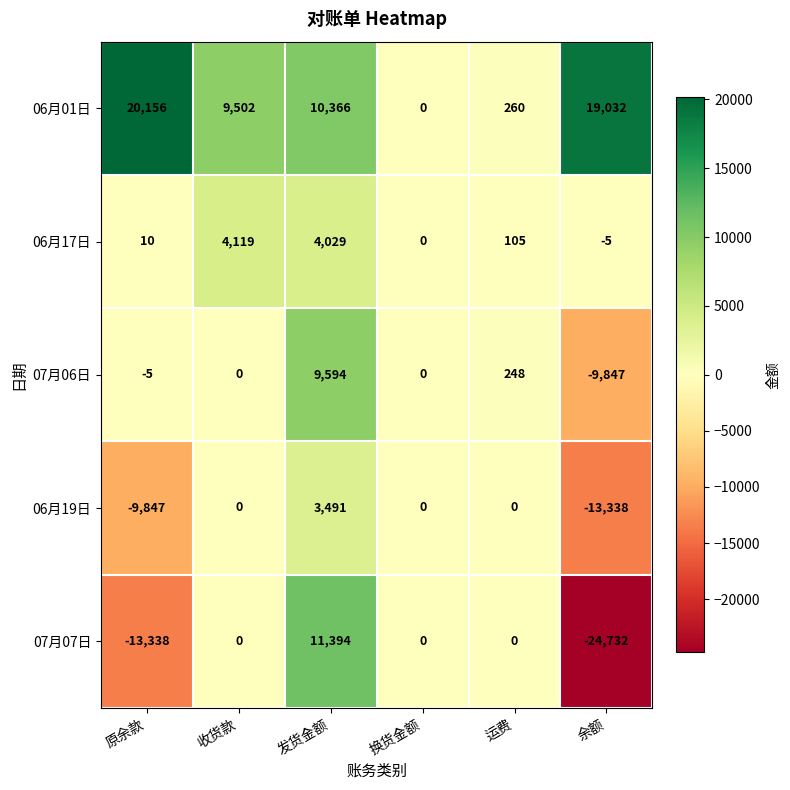

The 06月19日 series shows 10591 at 收货款. True or false?

False